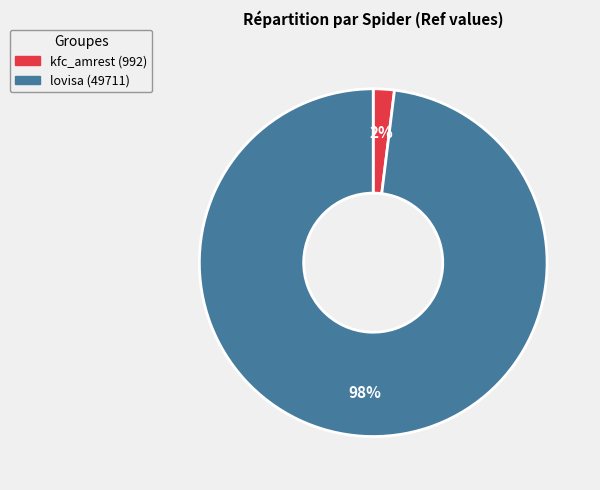

Combined, do kfc_amrest and lovisa account for over 50%?

Yes